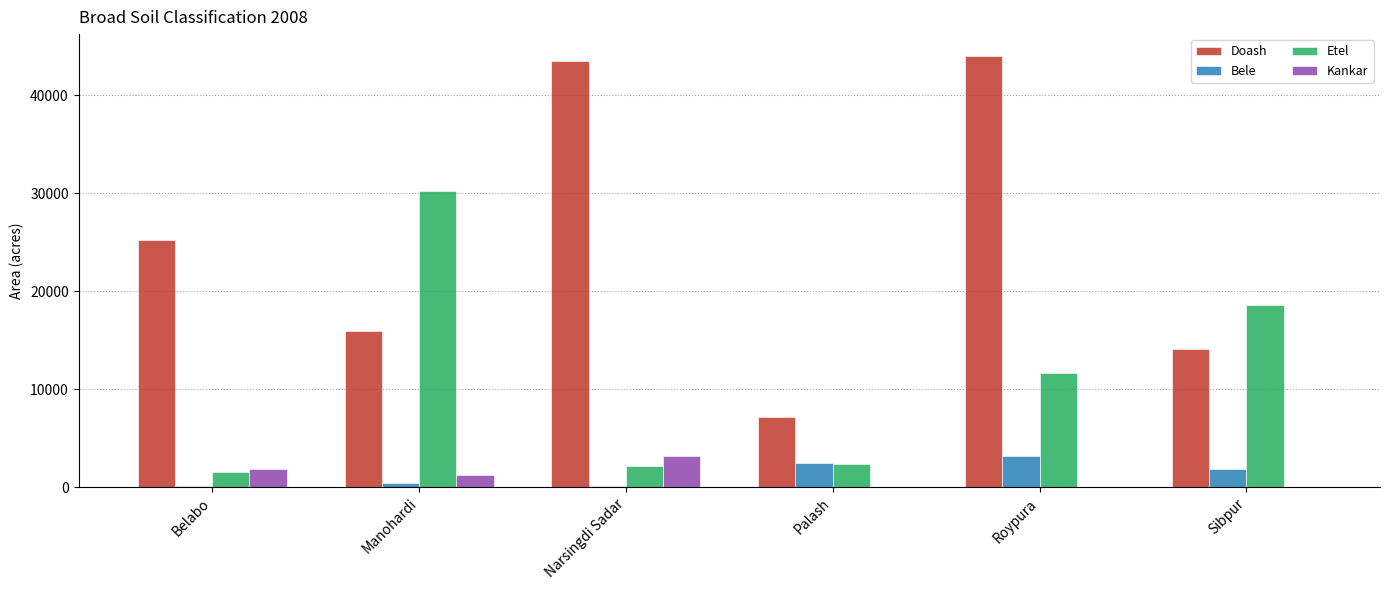

The Doash series shows 9883 at Manohardi. True or false?

False